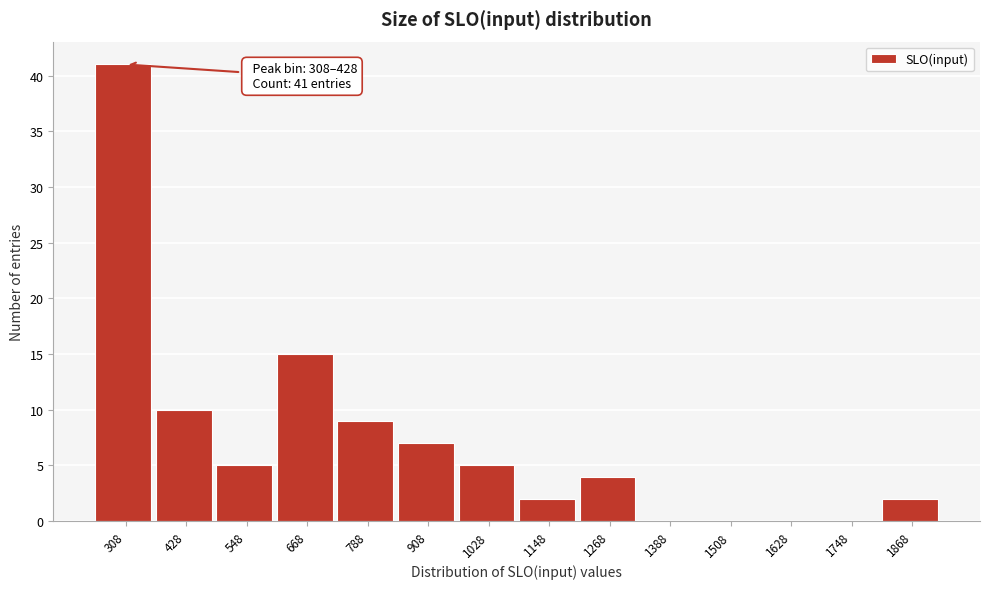

Reading left to right, list all the values displayed in this chart.

308=41	428=10	548=5	668=15	788=9	908=7	1028=5	1148=2	1268=4	1388=0	1508=0	1628=0	1748=0	1868=2